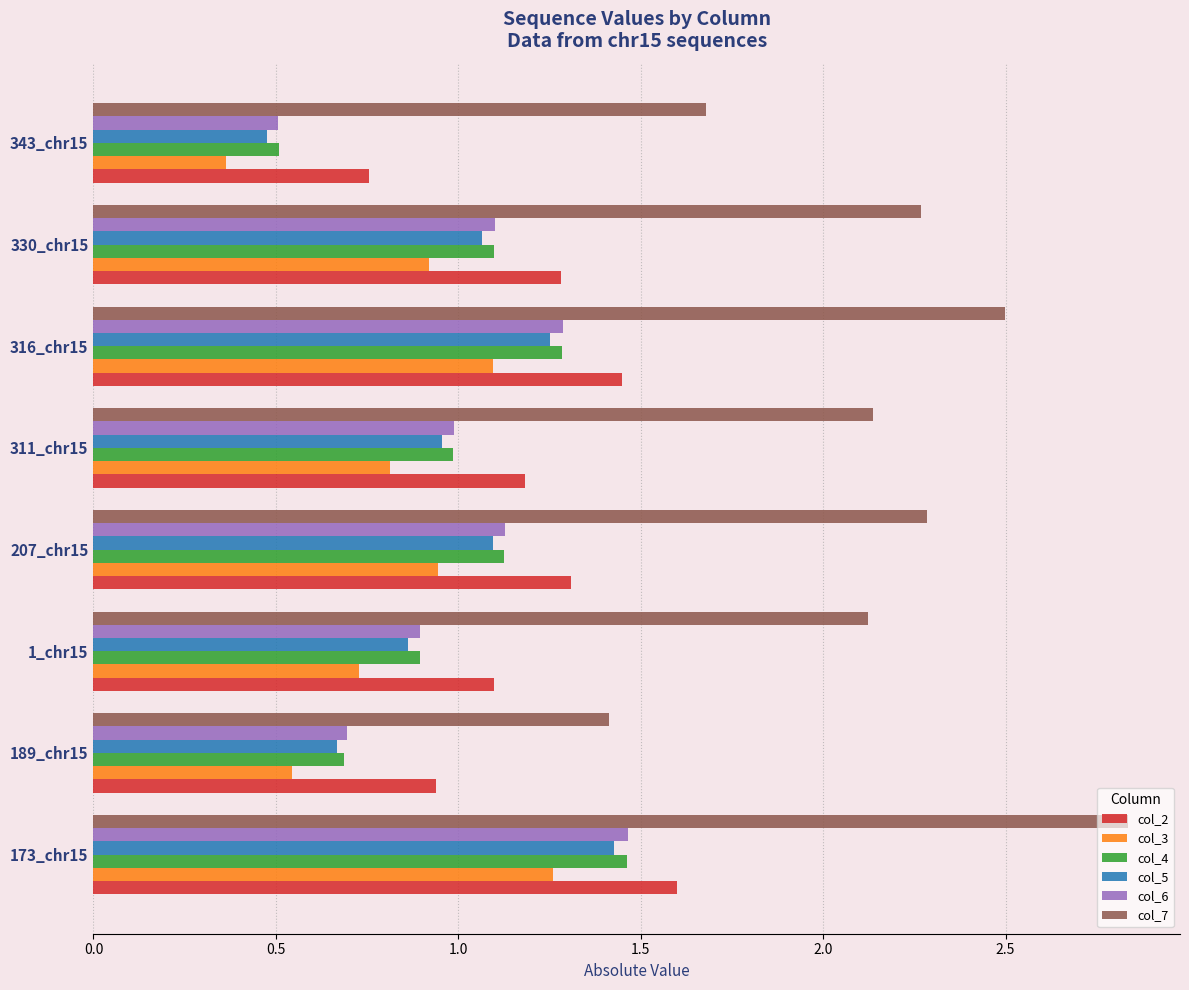

What are all the series names shown in the legend?

col_2, col_3, col_4, col_5, col_6, col_7